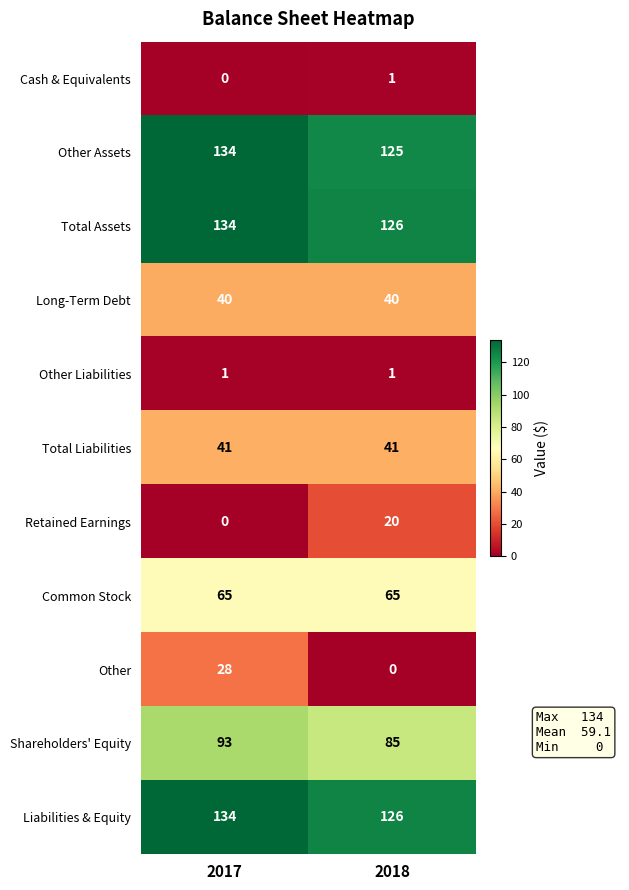

Between 2017 and 2018, which series saw the biggest shift?

Other